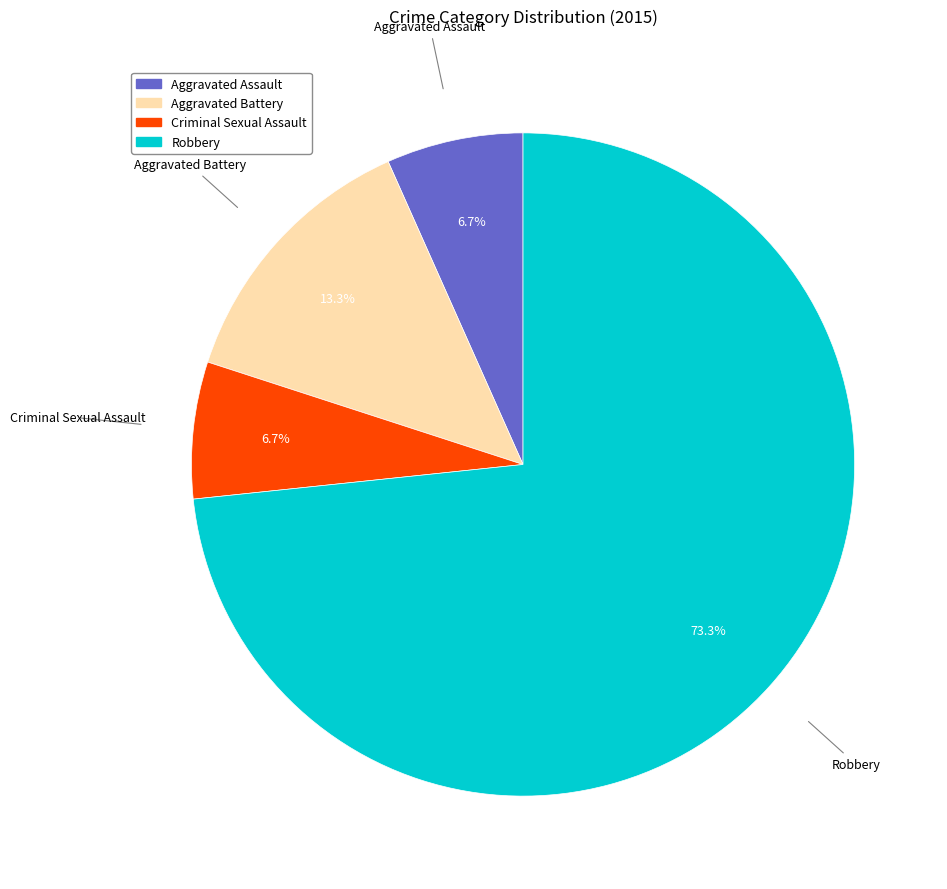

What is the largest slice in the pie chart?

Robbery